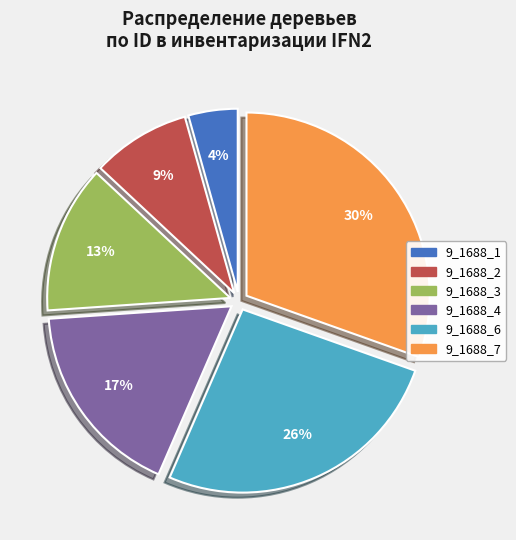

How many segments does this pie chart have?

6